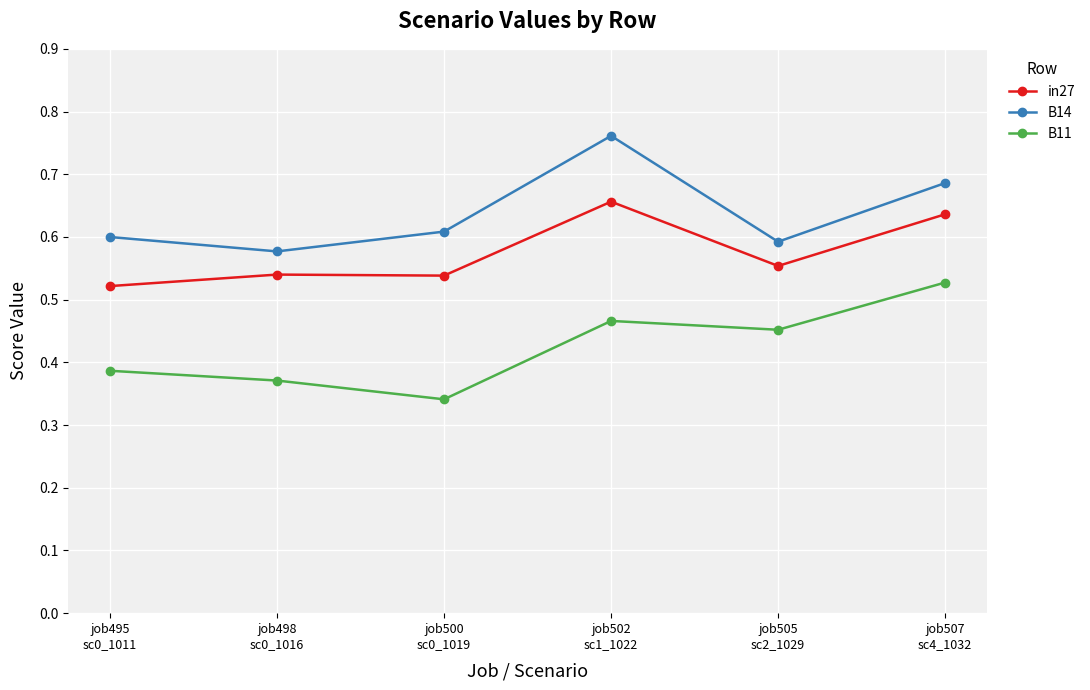

True or false: in27 has more than 0 interior local peaks.

True